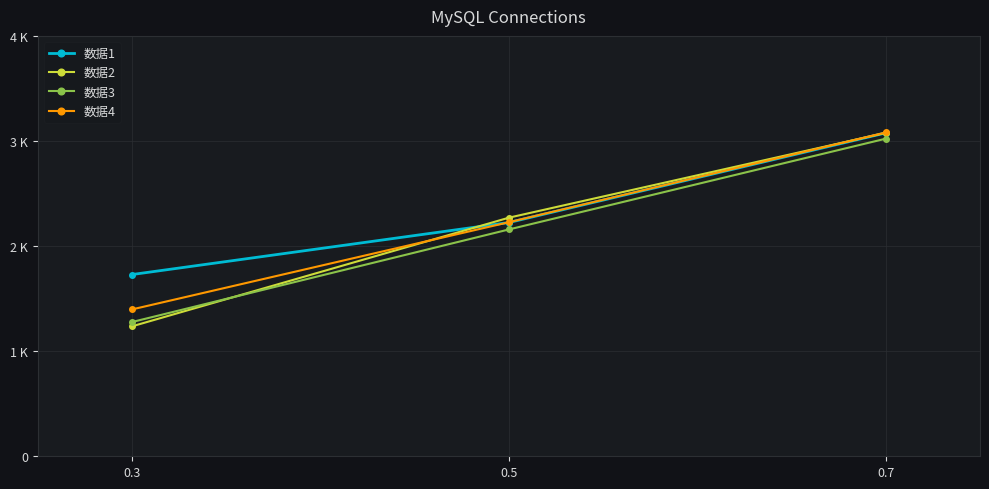

Does the chart have visible grid lines?

Yes